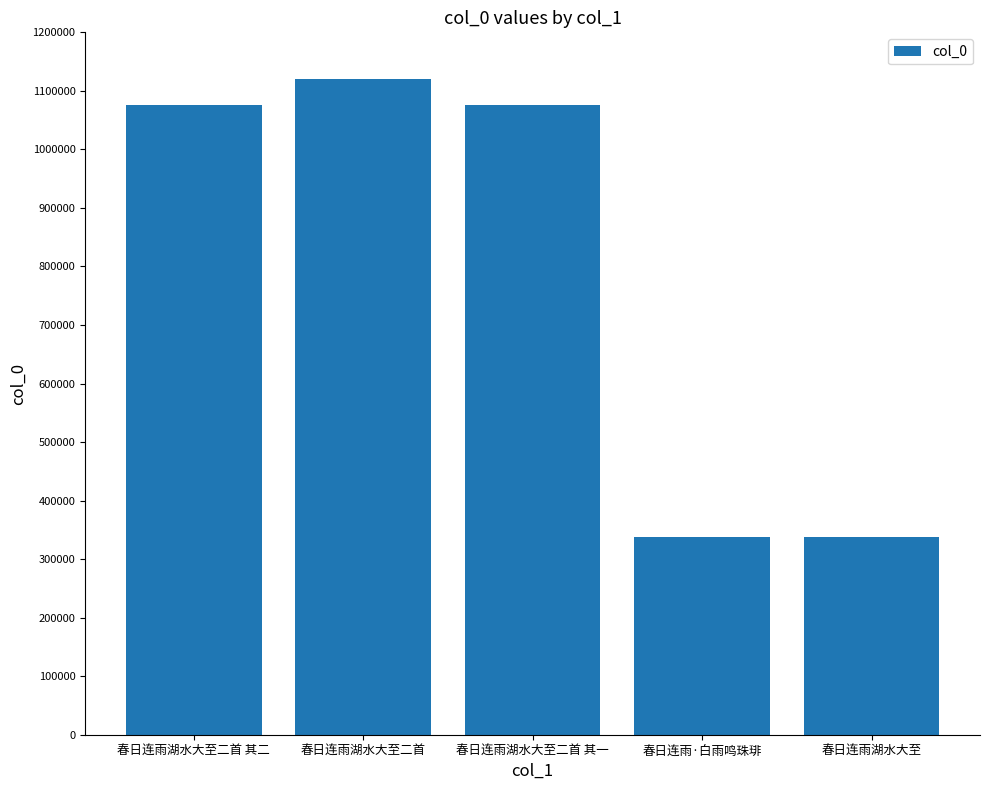

What is the sum of all values?

3948151